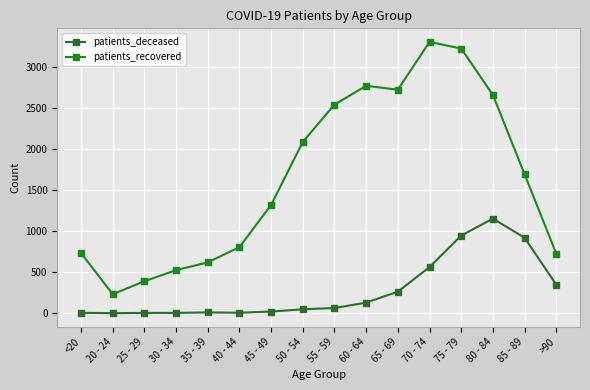

True or false: patients_deceased and patients_recovered cross at least once.

False